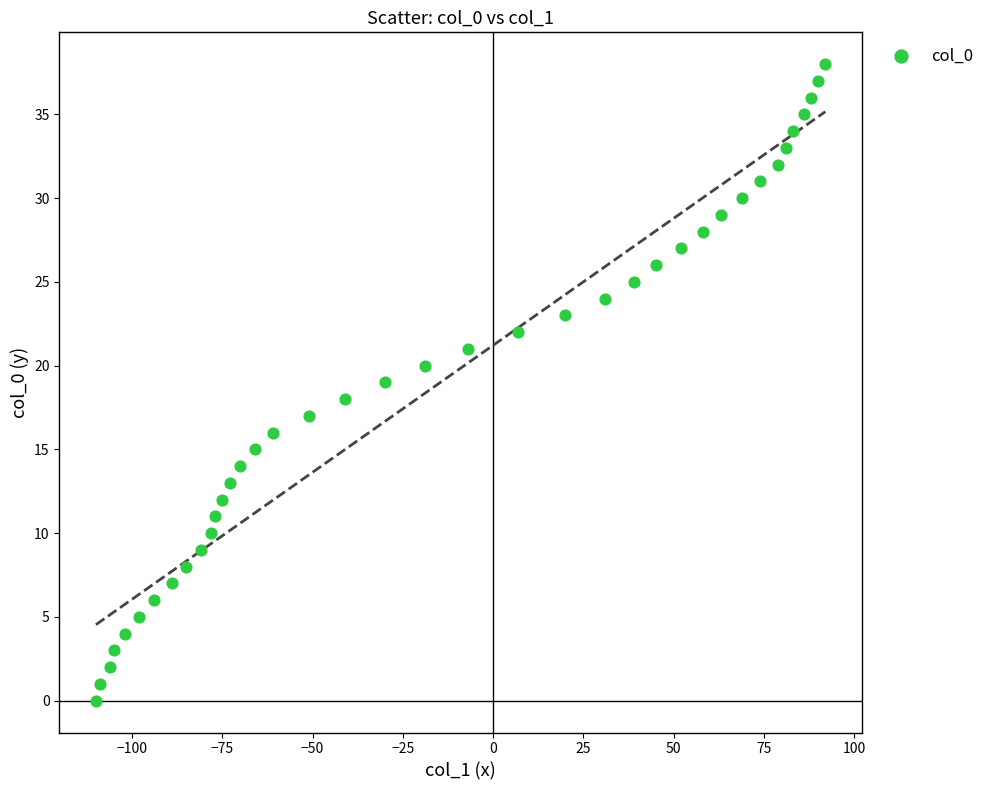

What is the range of X values (max minus min)?

202